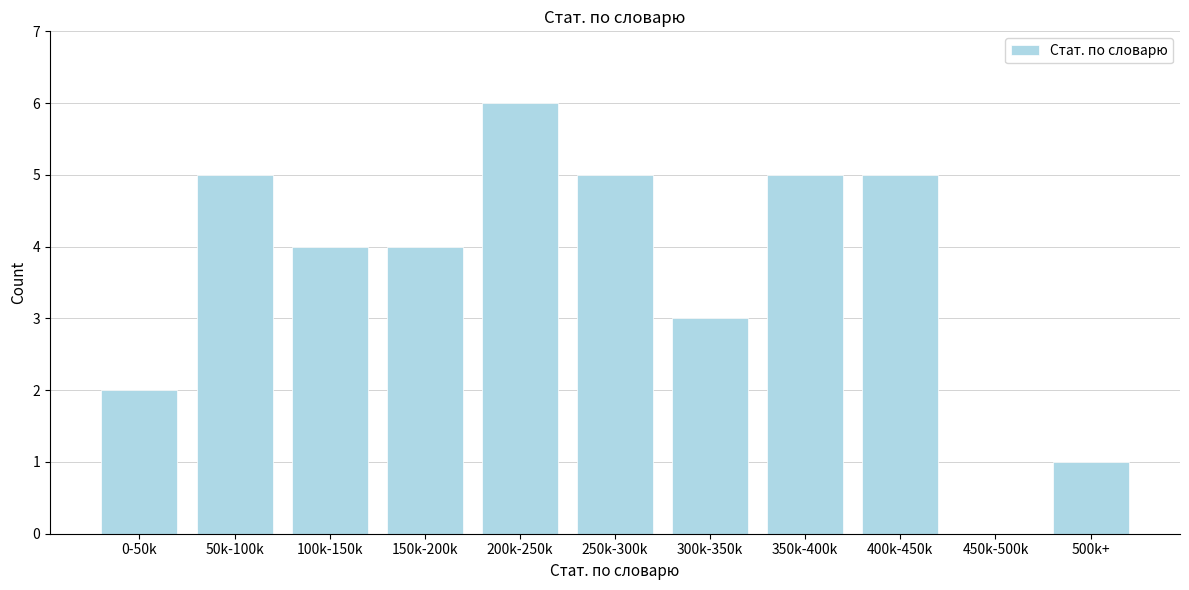

Reading left to right, transcribe all the data shown in this chart.

0-50k=2	50k-100k=5	100k-150k=4	150k-200k=4	200k-250k=6	250k-300k=5	300k-350k=3	350k-400k=5	400k-450k=5	450k-500k=0	500k+=1